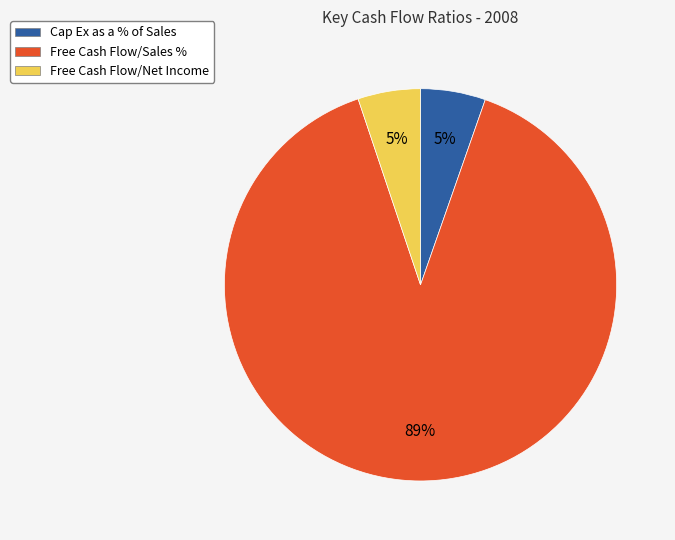

Count the number of slices in the pie.

3